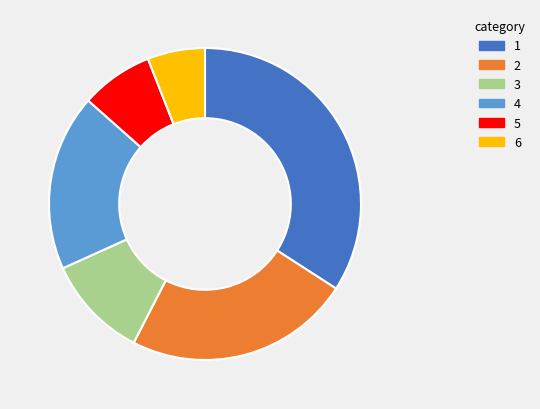

Is there any slice that represents more than half of the pie?

No